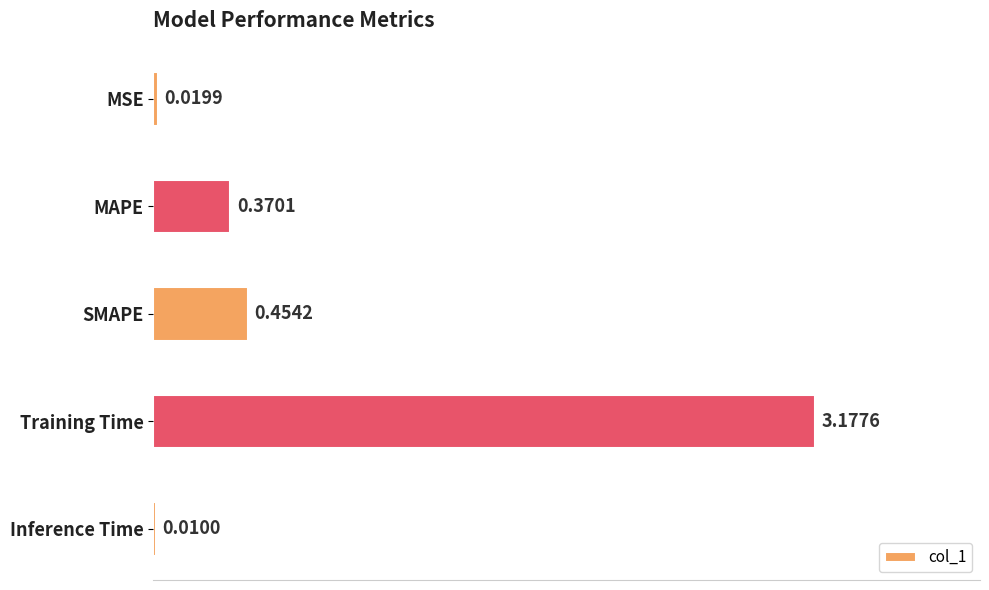

Between MSE and Training Time, which is larger?

Training Time